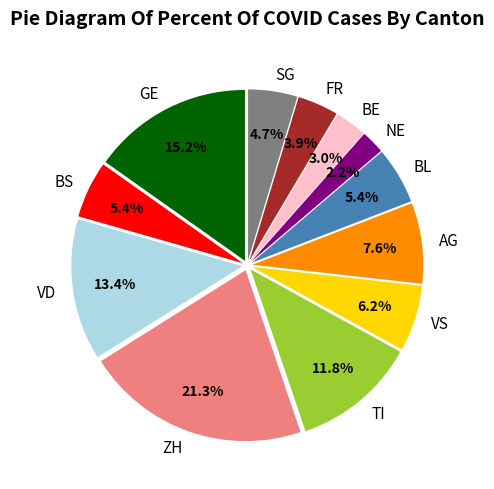

How much of the chart is everything except SG?

95.3%